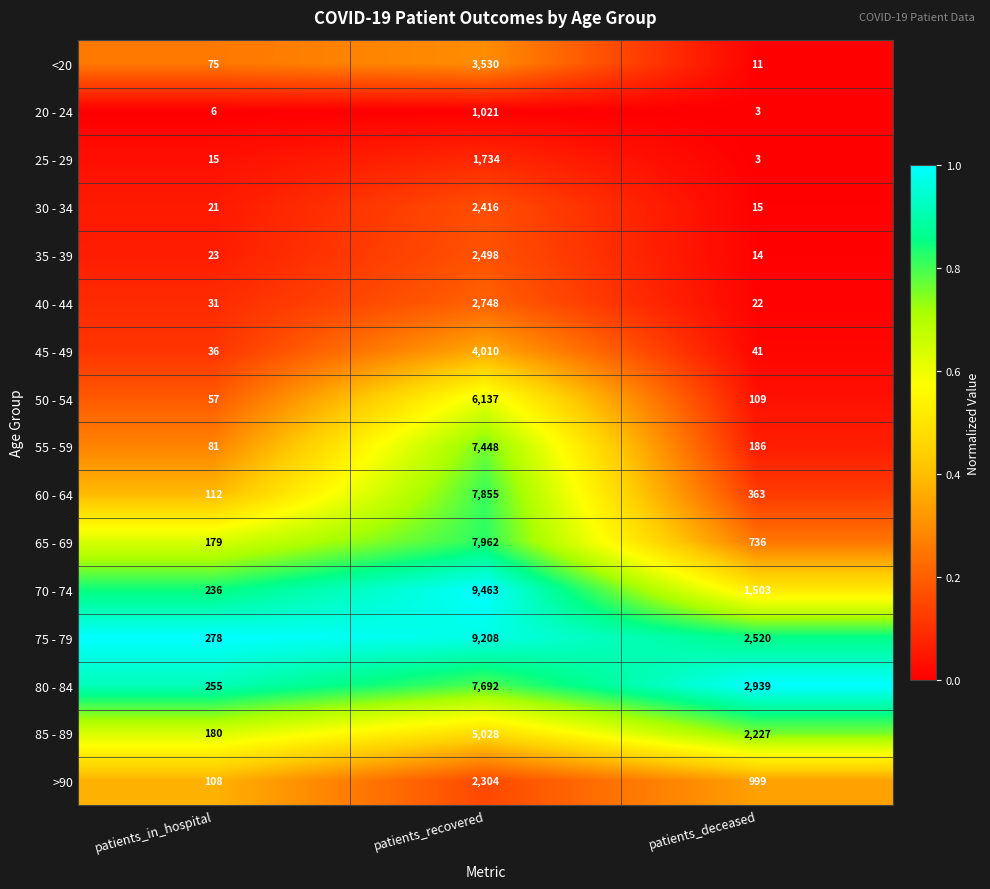

List the series in order of their peak value, lowest first.

20 - 24, 25 - 29, >90, 30 - 34, 35 - 39, 40 - 44, <20, 45 - 49, 85 - 89, 50 - 54, 55 - 59, 80 - 84, 60 - 64, 65 - 69, 75 - 79, 70 - 74